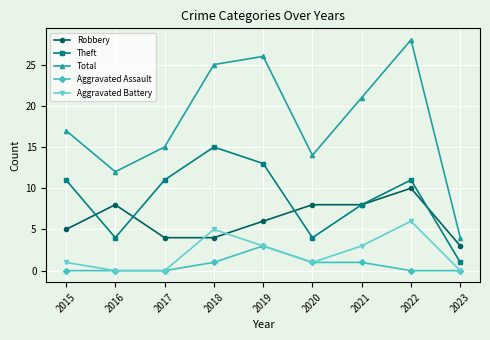

What is the difference between the maximum and minimum values in the Theft series?

14